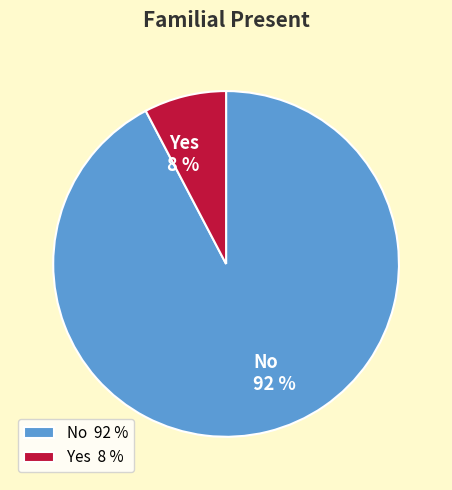

Which has a higher value, Yes or No?

No